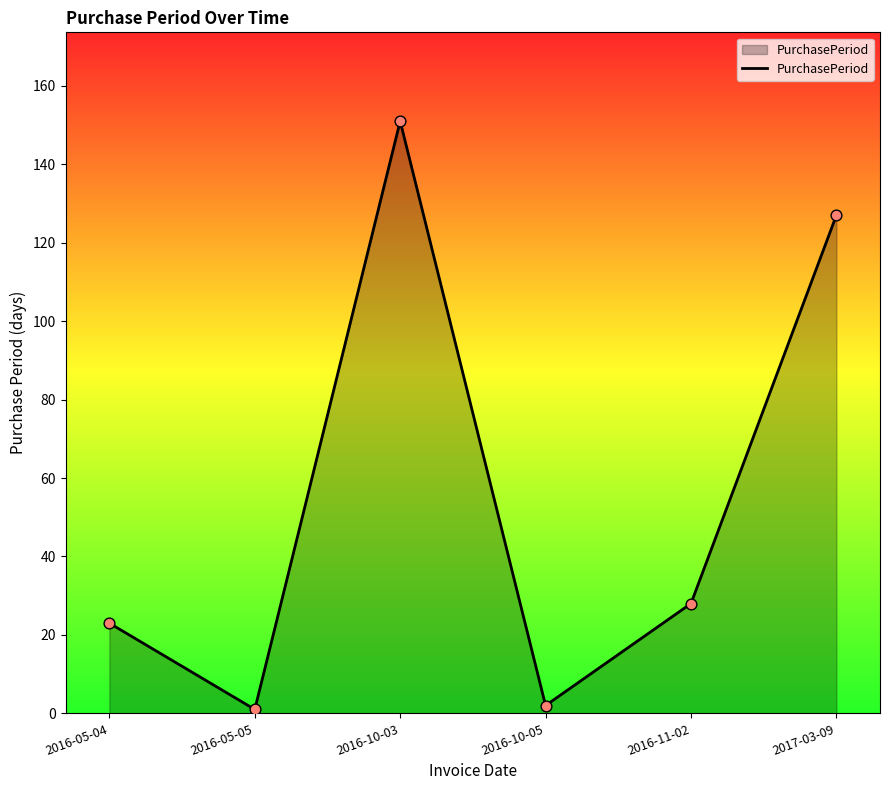

Approximately how many times larger is the value at 2016-10-03 compared to 2016-11-02?

5.4